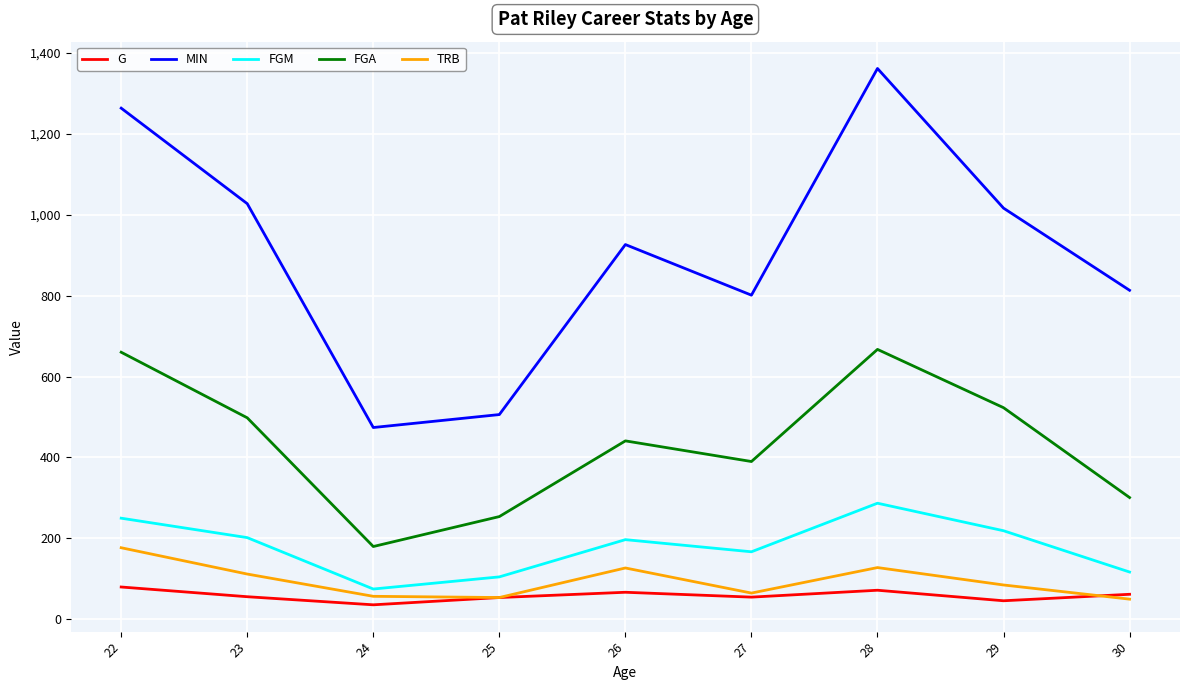

Which series has the widest spread of values?

MIN